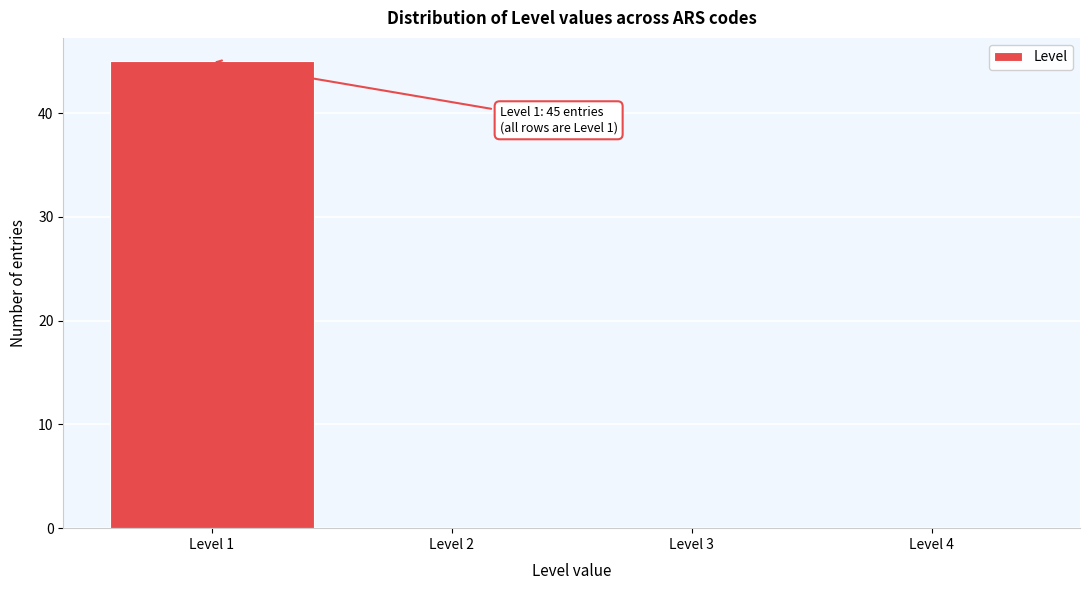

Over which range of the x-axis is the bar tallest?

0.5 to 1.5